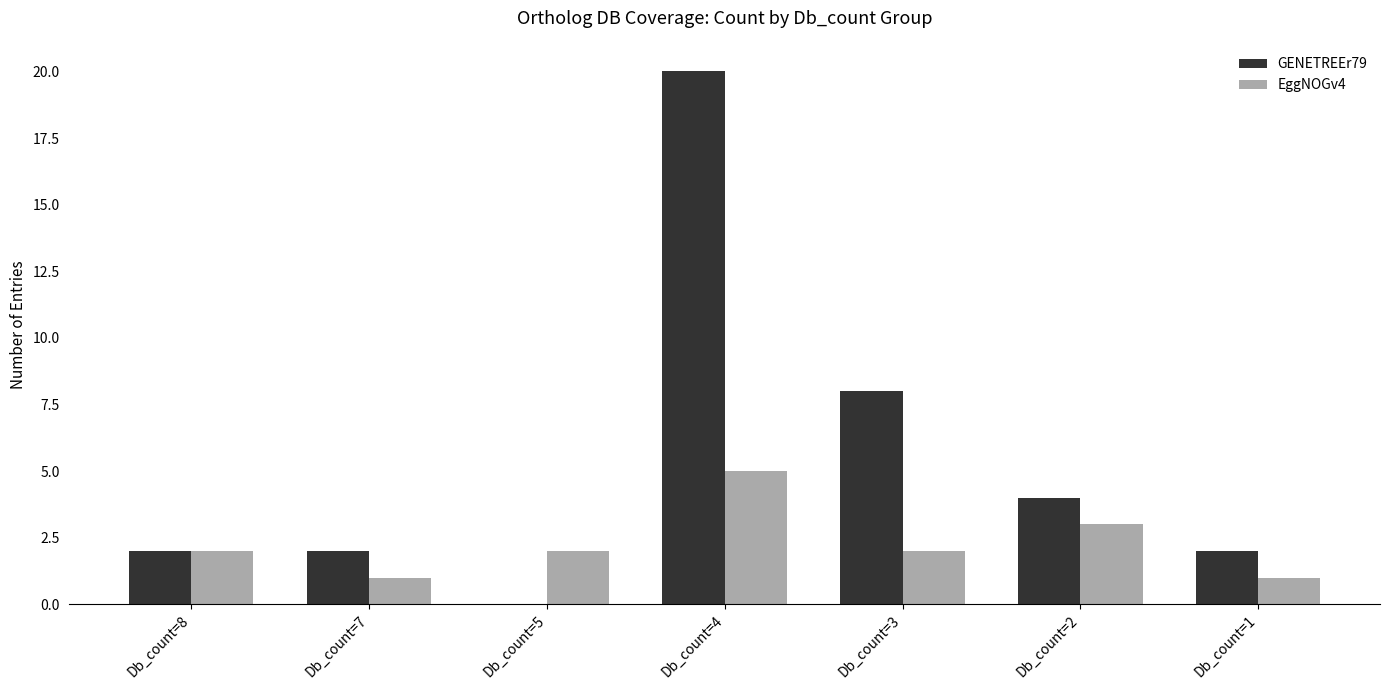

At which category is the sum across all series the highest?

Db_count=4